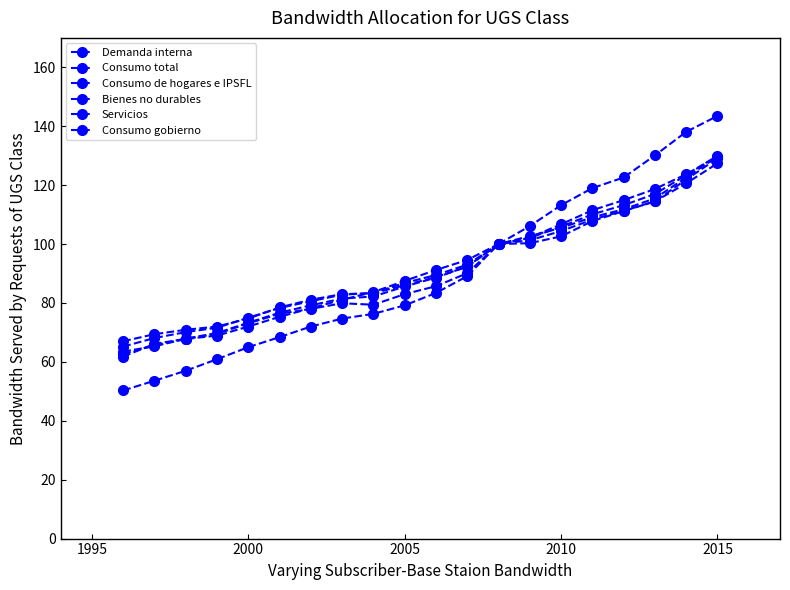

Which series has the largest range (max minus min)?

Consumo gobierno